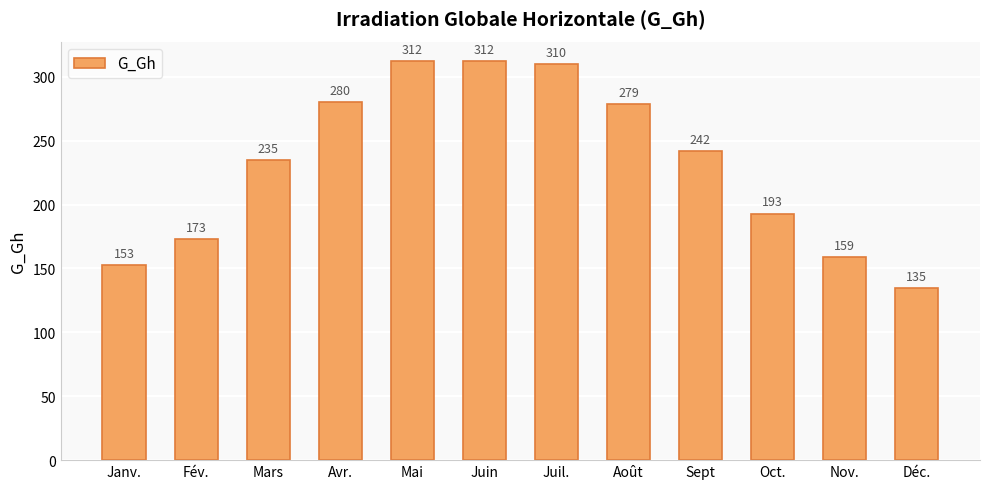

What is the change in value from Avr. to Oct.?

-87